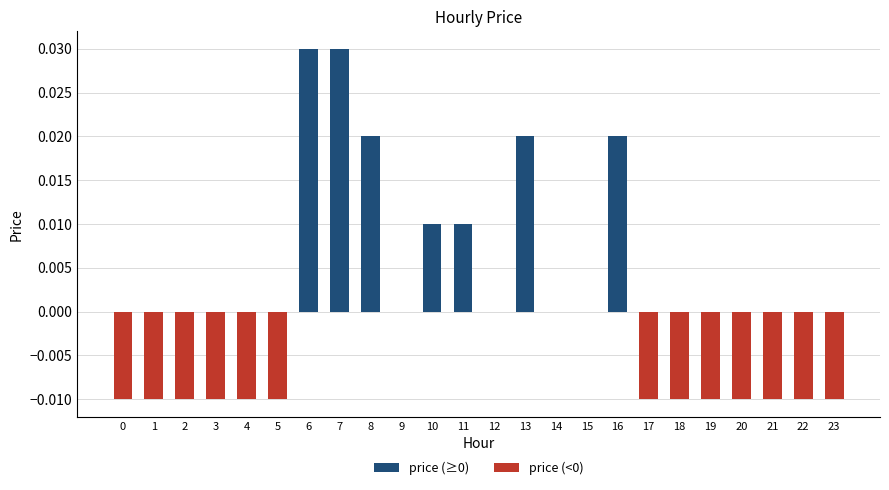

Between 11 and 13, which is larger?

13